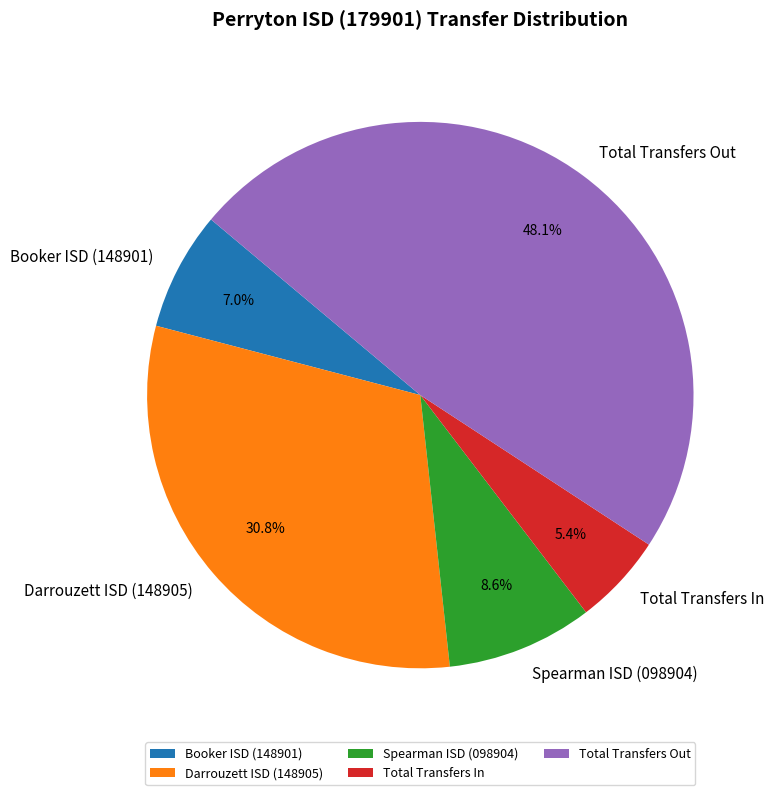

Combined, do Darrouzett ISD (148905) and Spearman ISD (098904) account for over 50%?

No